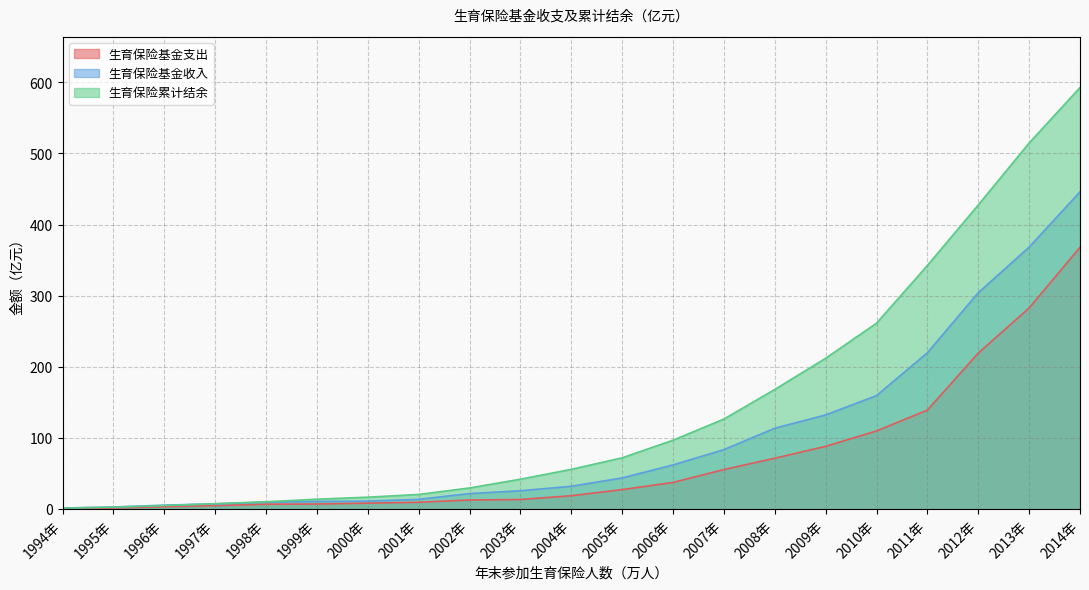

True or false: 生育保险累计结余 and 生育保险基金支出 cross at least once.

False